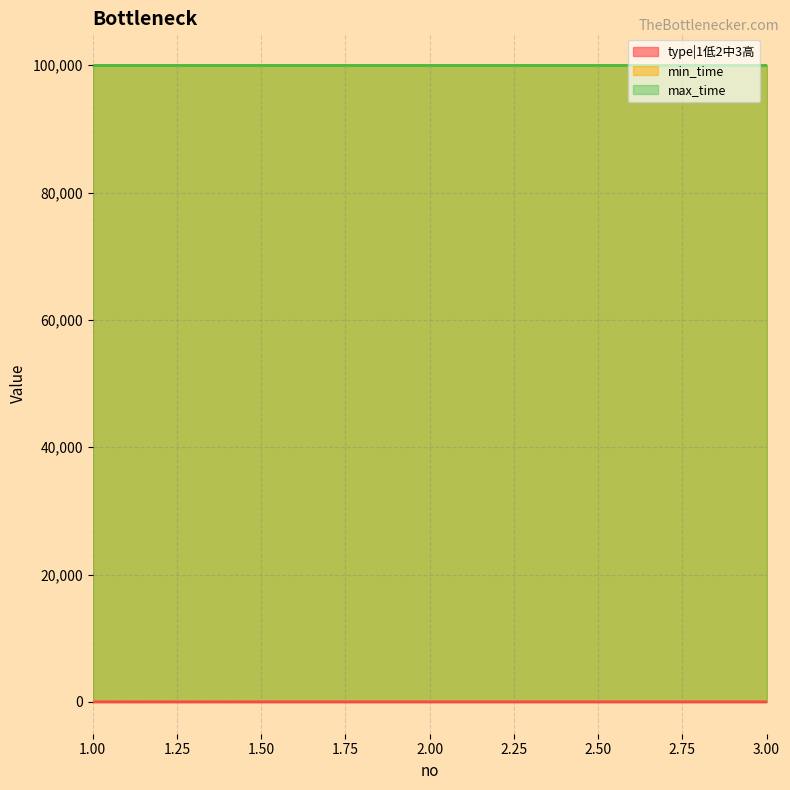

Count the number of categories in the chart.

3